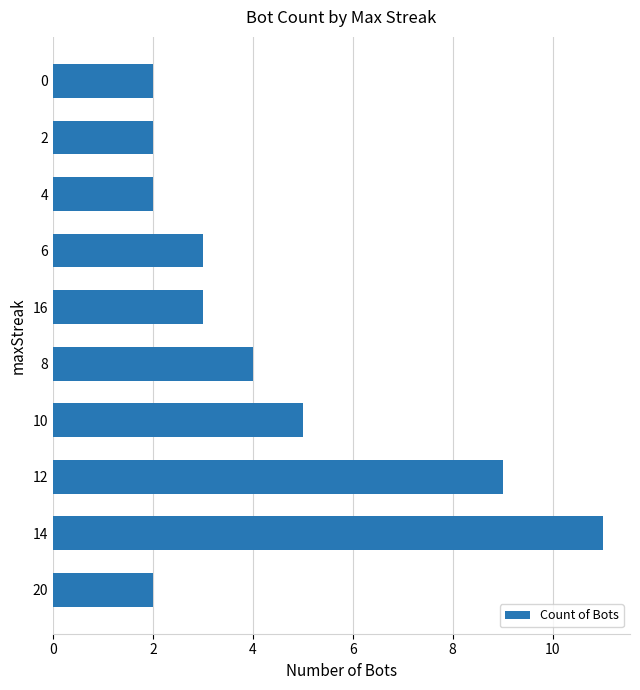

What value does the data have at 6?

3